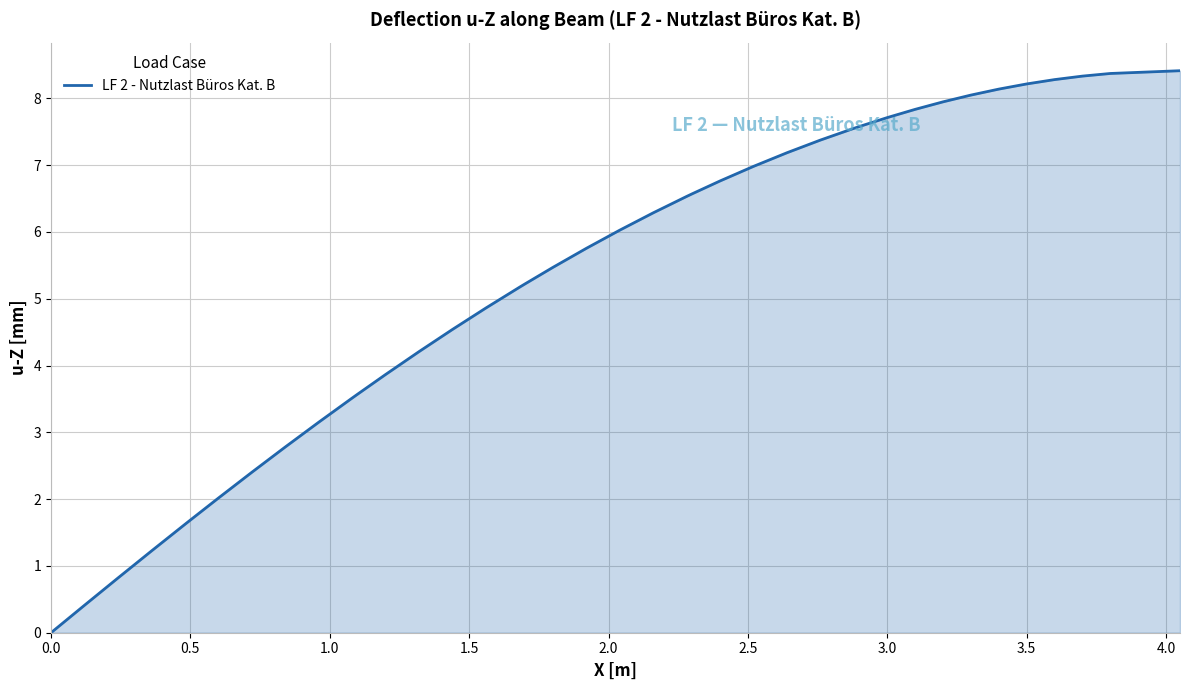

How many lines are shown in the chart?

1